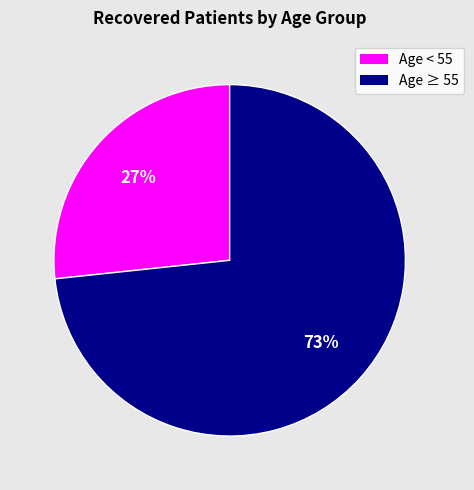

Is there a majority slice in this chart?

Yes